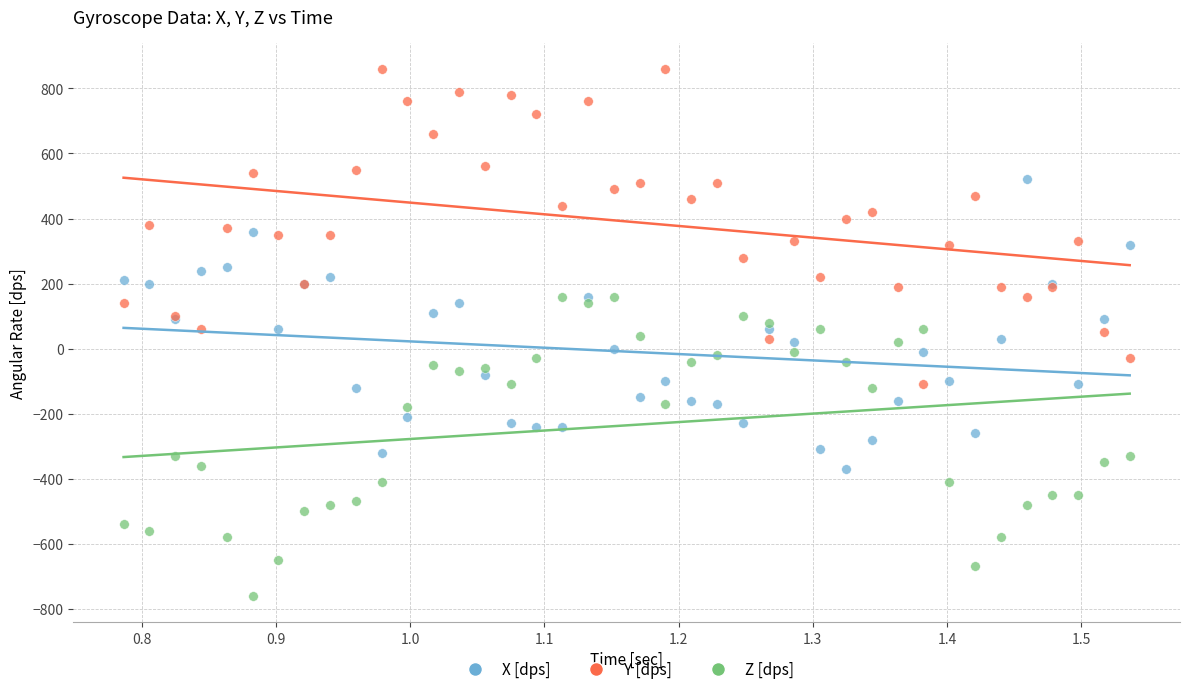

Which series reaches the maximum Y coordinate?

Y [dps]